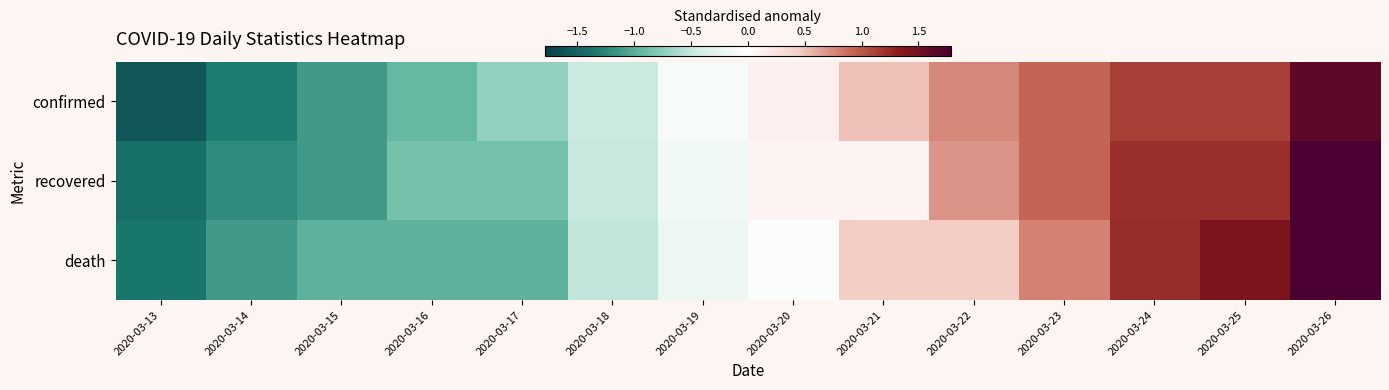

What is the total value across all series at 2020-03-19?

-0.4